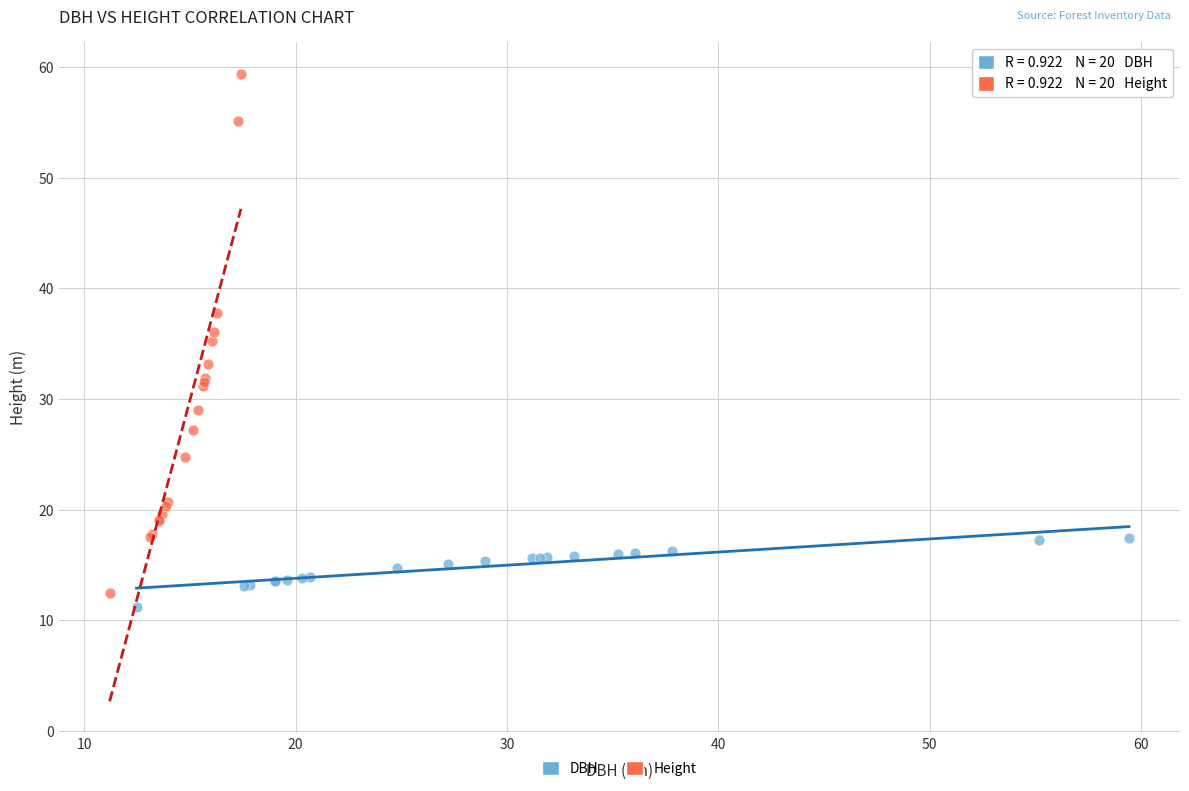

What are all the series names shown in the legend?

DBH, Height